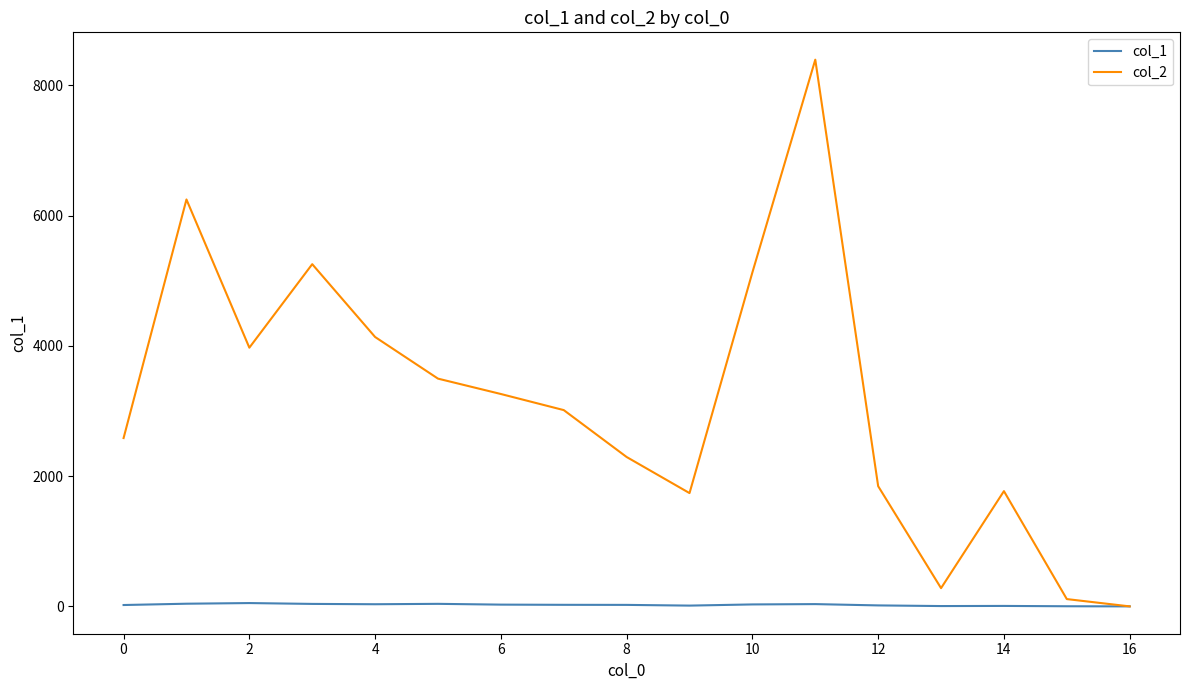

What is the maximum value shown in the chart?

8392